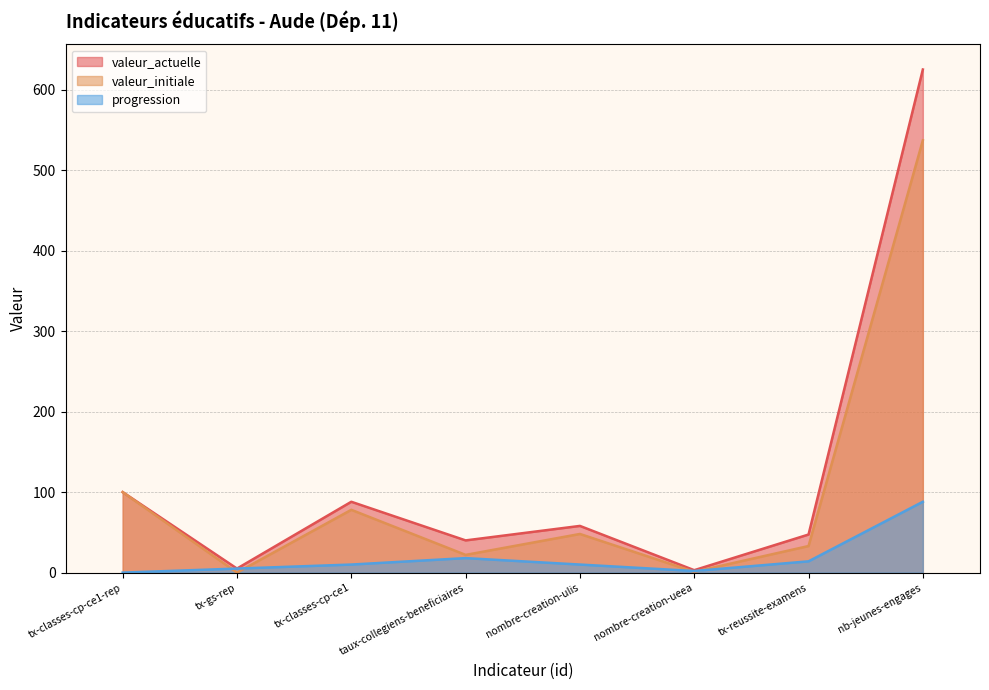

What is the spread (max minus min) of values at tx-classes-cp-ce1-rep?

100.0